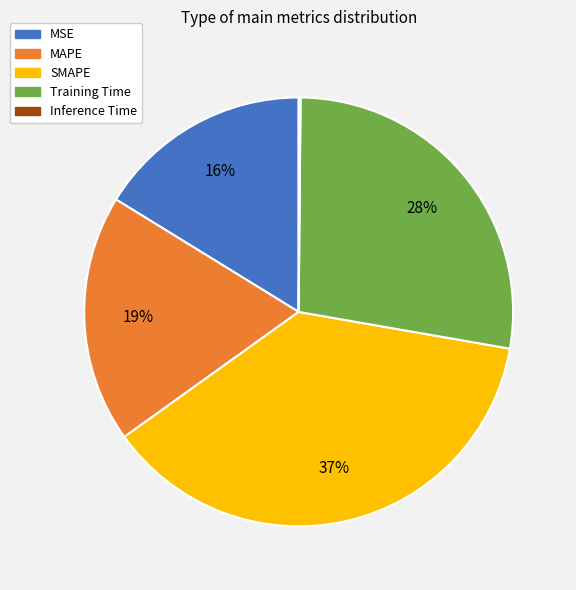

Which category has the biggest portion of the pie?

SMAPE